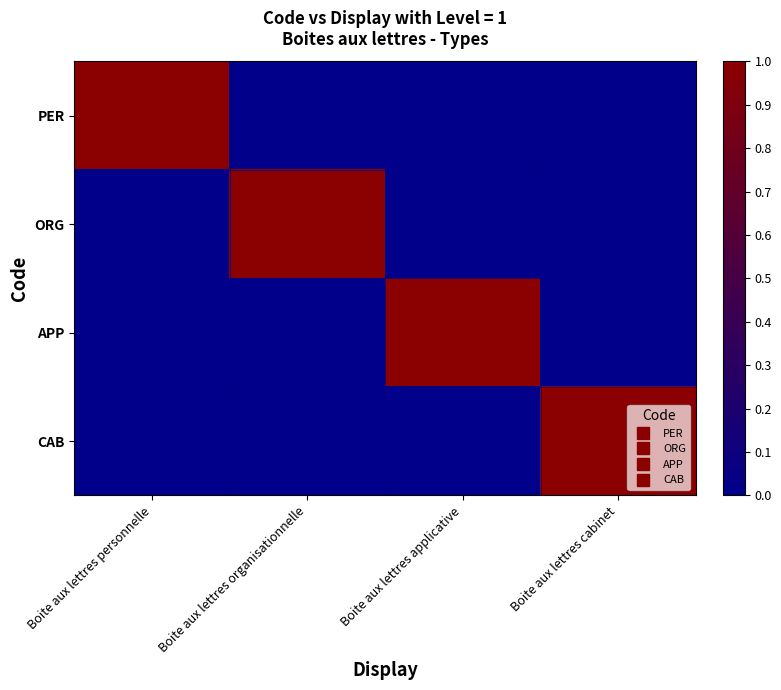

At how many categories does at least one series exceed 0?

4